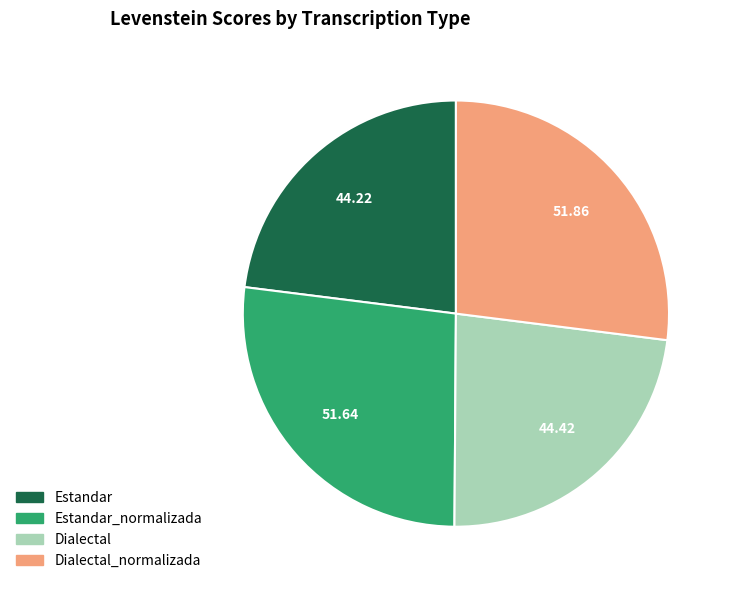

Count the number of slices in the pie.

4